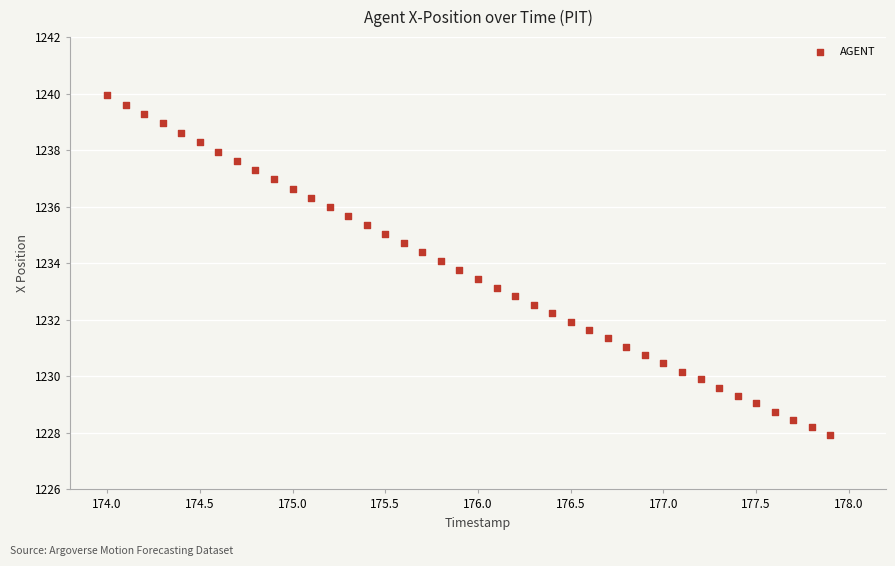

What is the range of Y values (max minus min)?

12.0